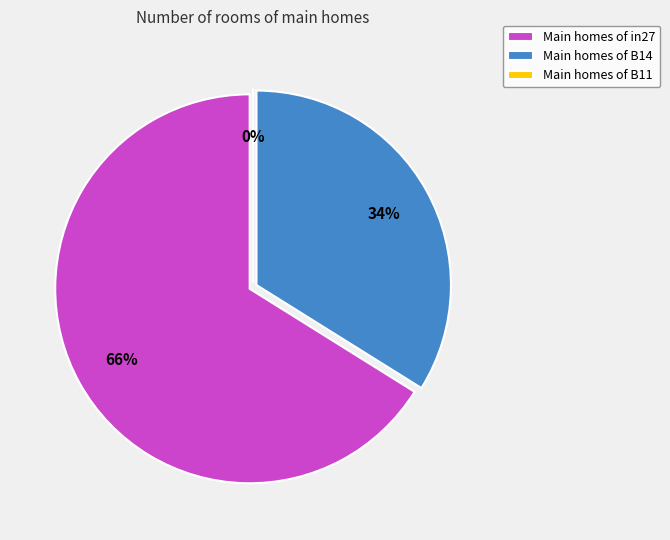

To the nearest percent, what is the combined percentage of B14 and B11?

34%